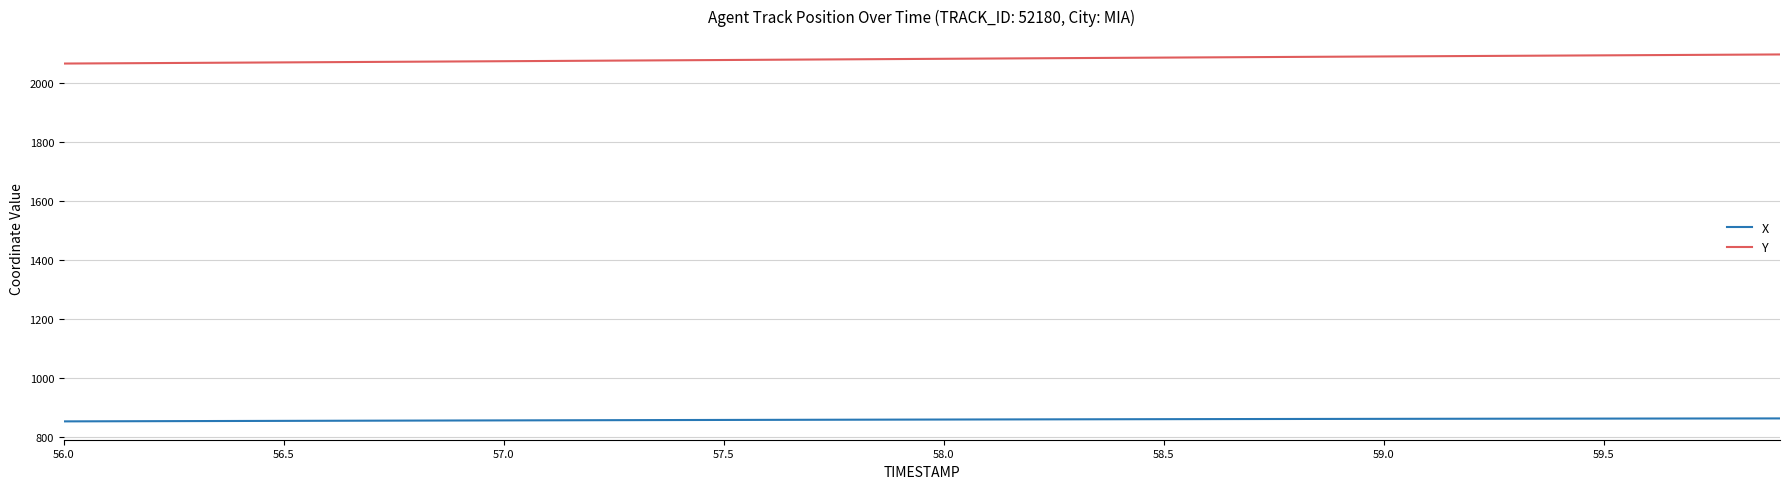

Which series has the largest total across all categories?

Y